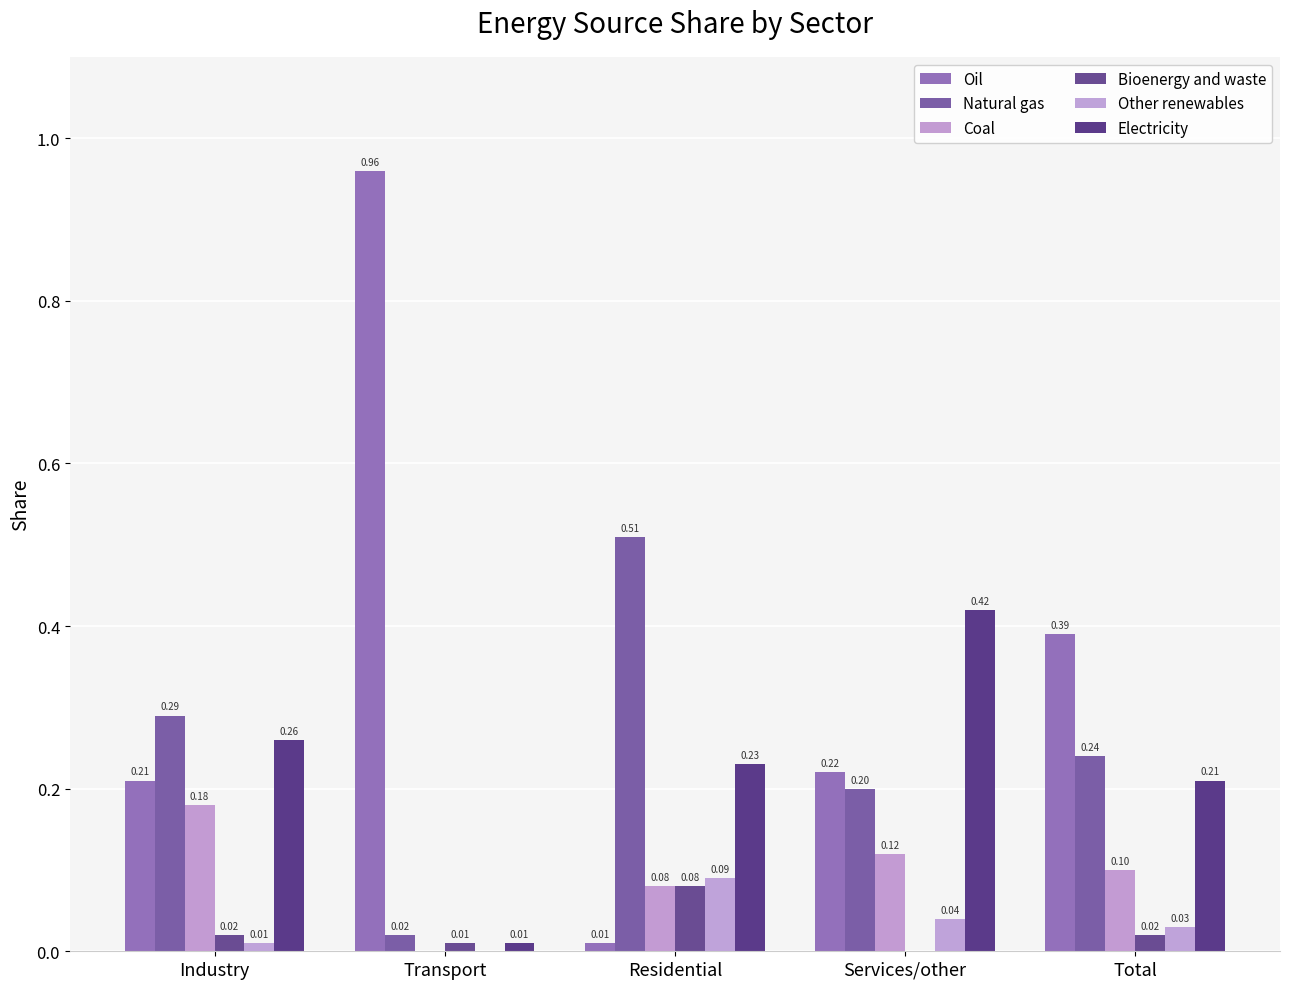

What position from the left is Total?

5